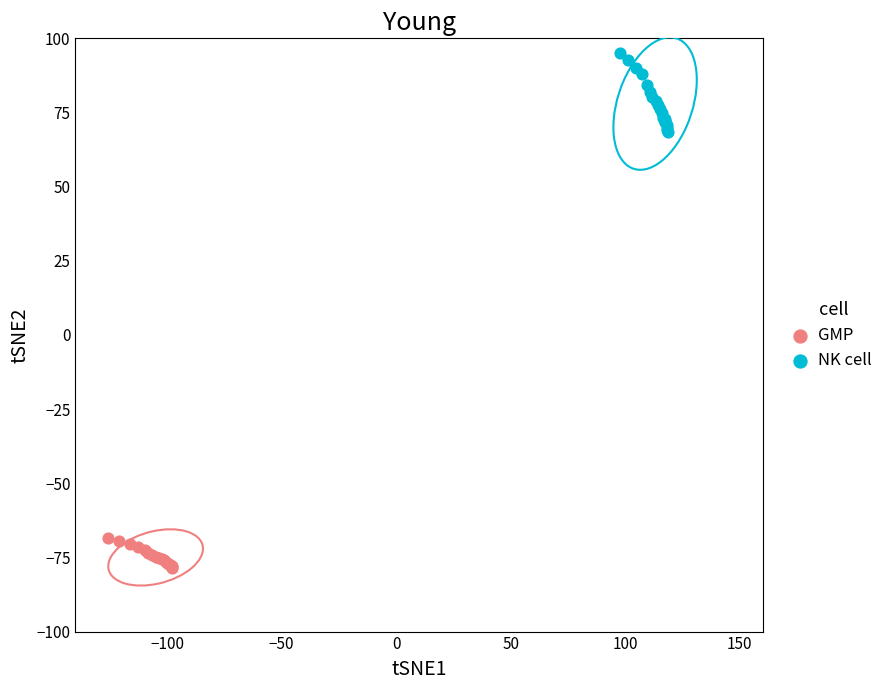

What are all the series names shown in the legend?

GMP, NK cell